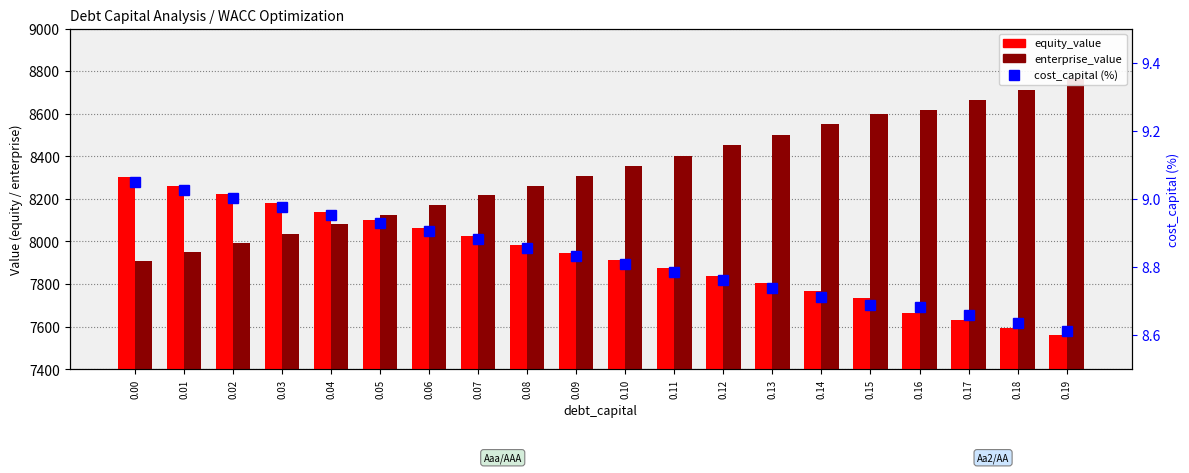

The cost_capital (%) series shows 3.2 at 0.14. True or false?

False